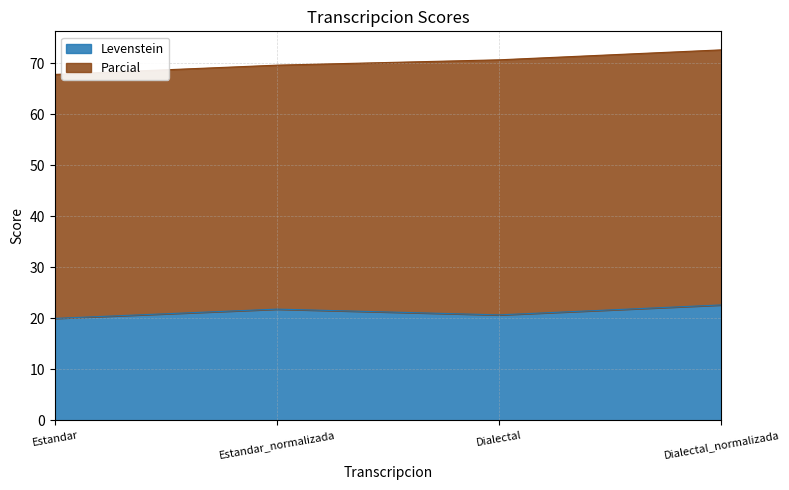

How many data points are less than 21?

2